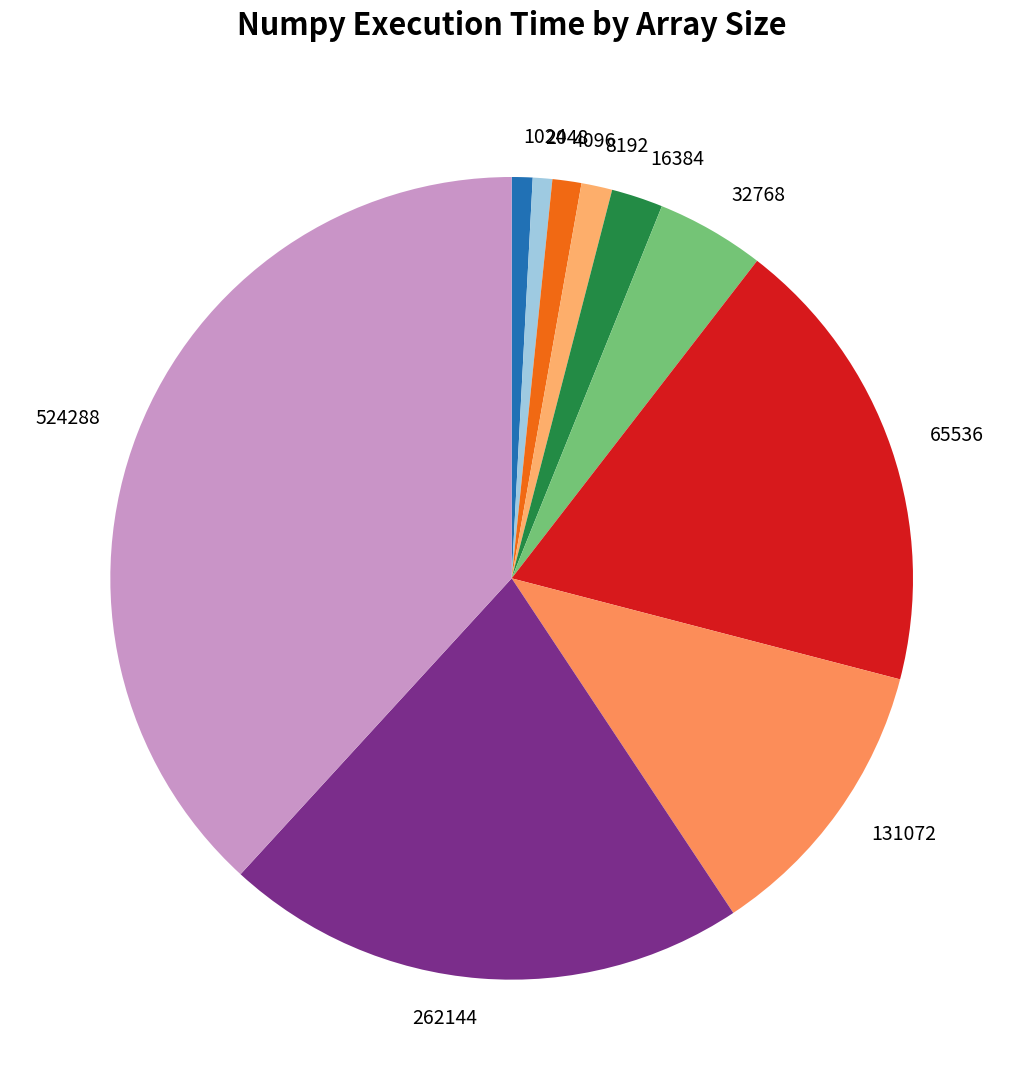

Do 4096 and 8192 together represent more than half of the pie?

No